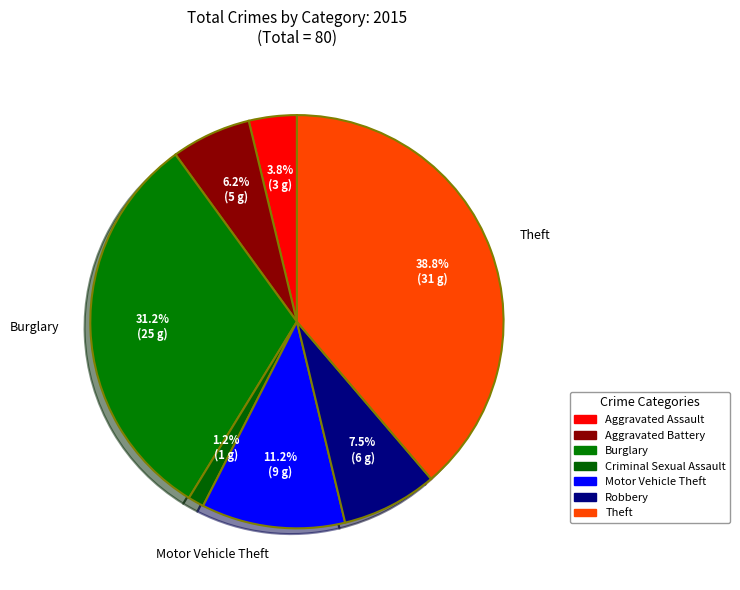

How many slices are in this pie chart?

7